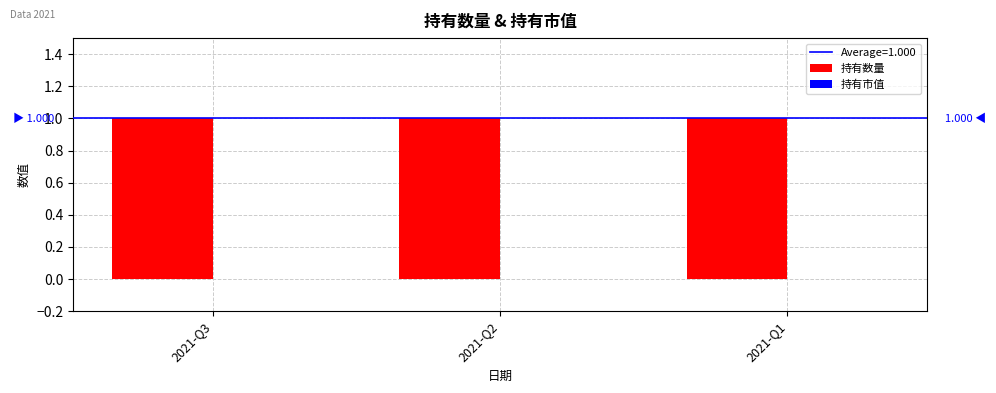

Reading left to right, what are all the values shown in this chart?

持有数量: 1	1	1
持有市值: 0	0	0